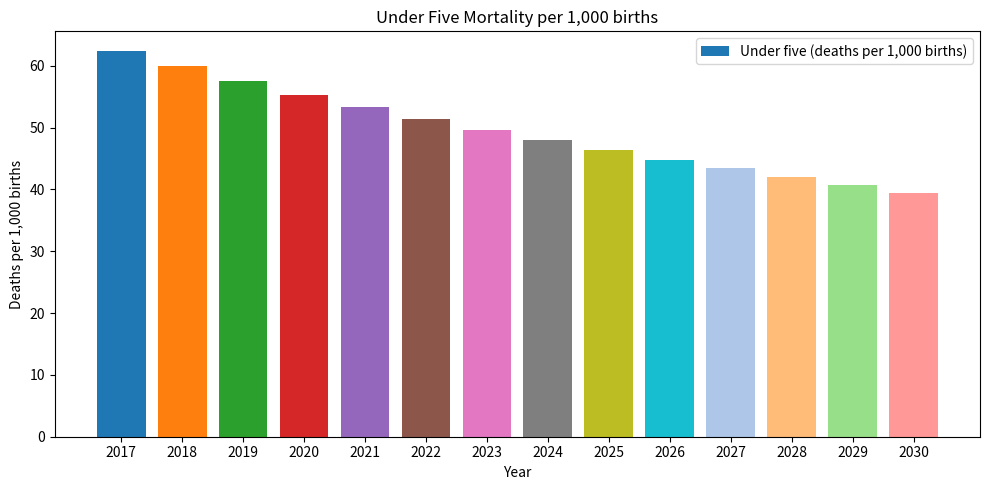

What is the change in value from 2026 to 2027?

-1.4